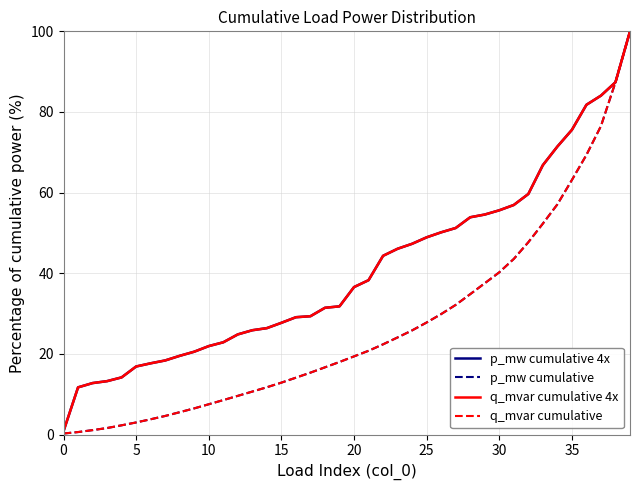

Is this an area chart (filled region under the line)?

No